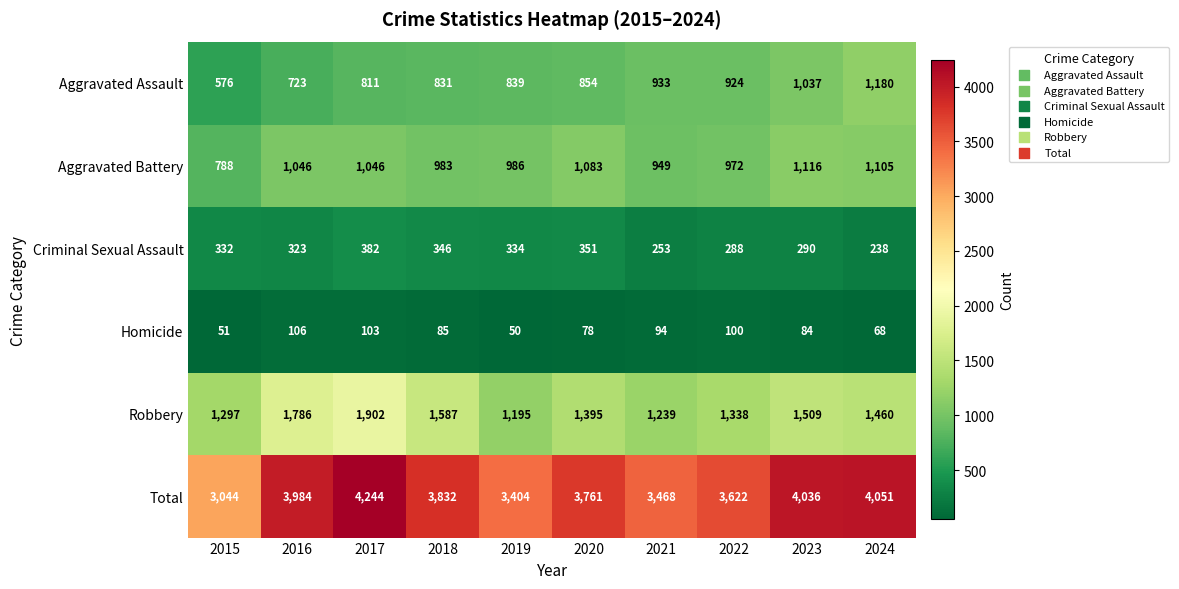

What is the maximum value shown in the chart?

4244